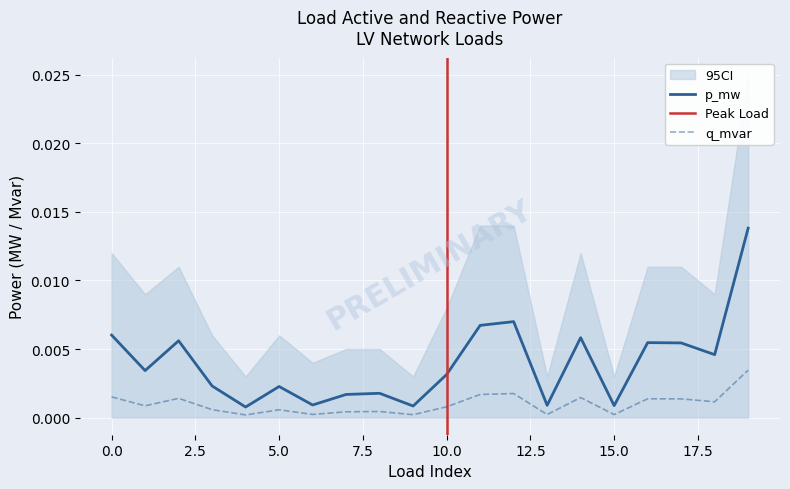

Does the chart display data point markers on the line(s)?

No